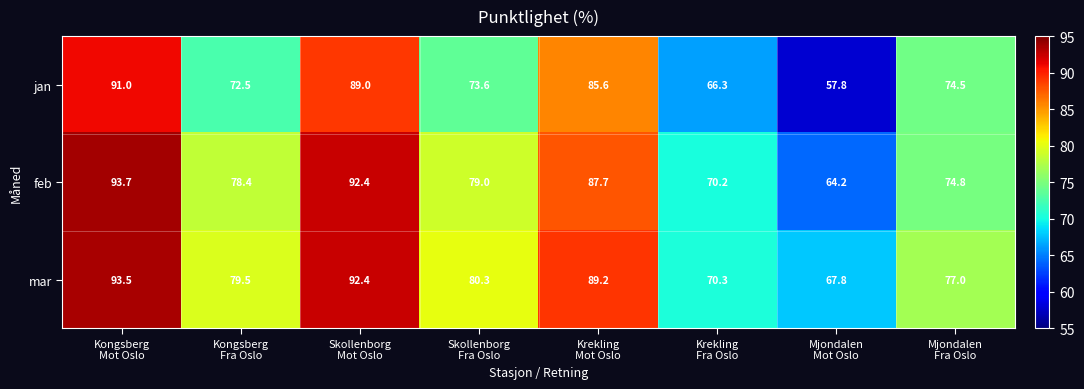

What is the difference between the second highest and minimum values in the jan series?

31.2